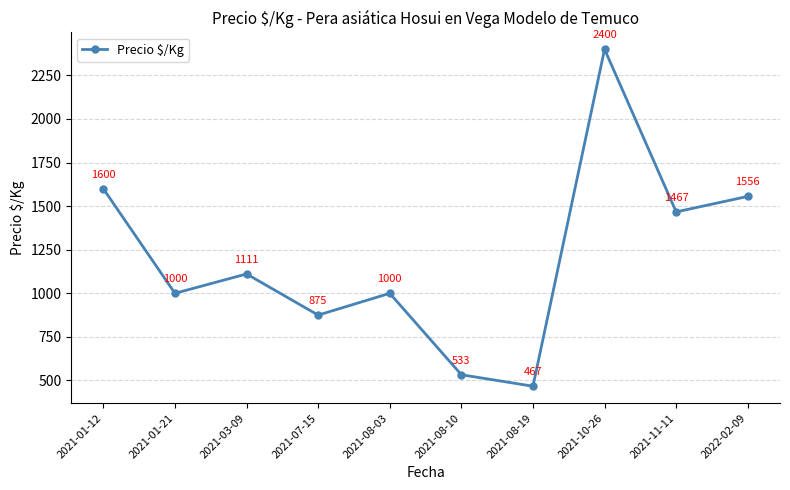

The value at 2021-08-03 is 365. True or false?

False